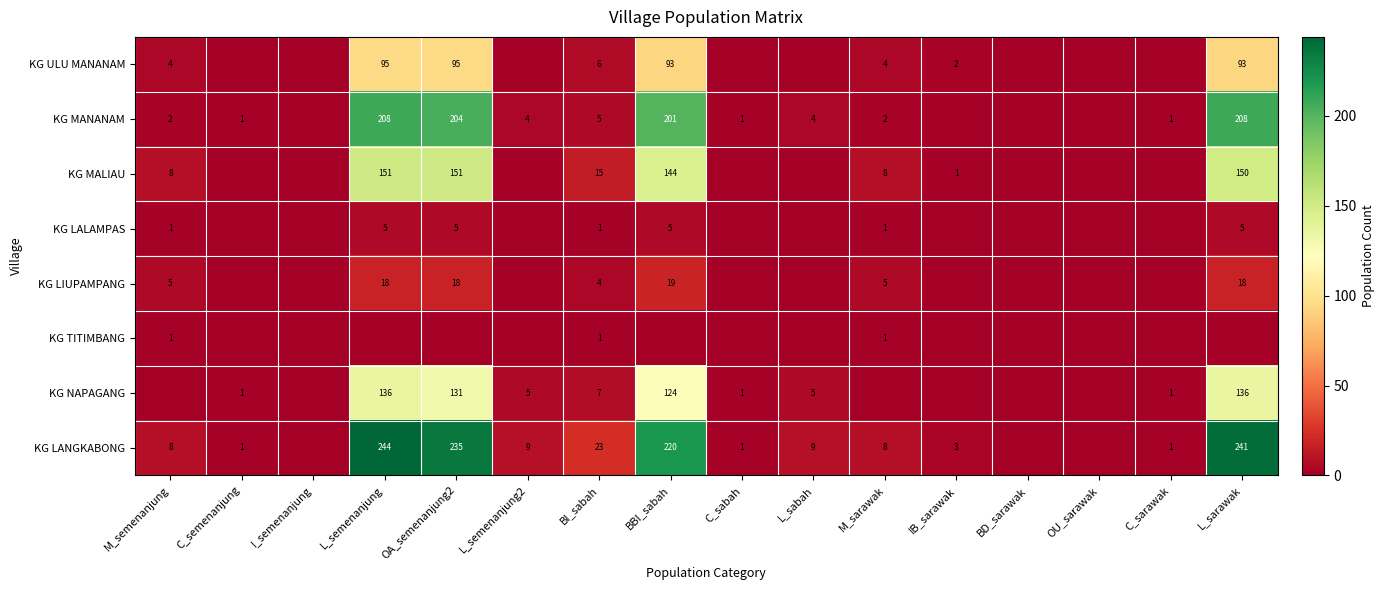

What is the difference between the KG MANANAM values at BBI_sabah and L_sabah?

197